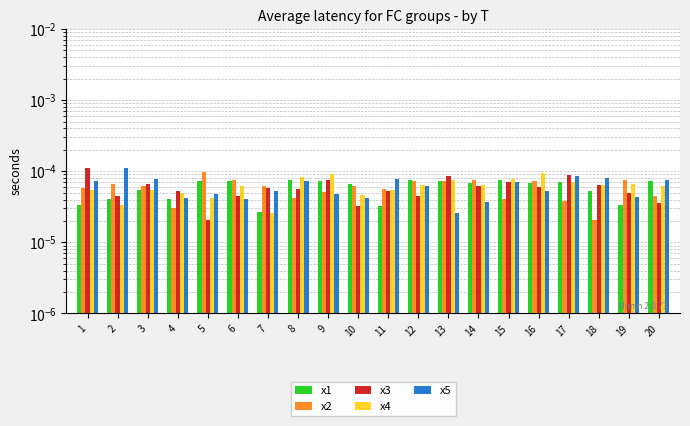

Rank the categories by x5 value from lowest to highest.

13, 14, 6, 10, 4, 19, 5, 9, 7, 16, 12, 15, 8, 1, 20, 11, 3, 18, 17, 2